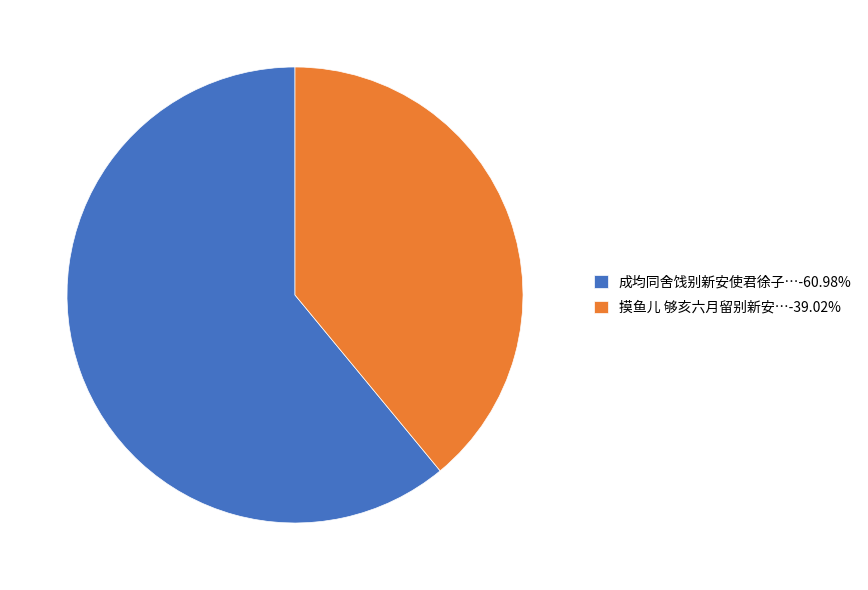

Is the sum of 成均同舍饯别新安使君徐子…-60.98% and 摸鱼儿 够亥六月留别新安…-39.02% greater than half?

Yes